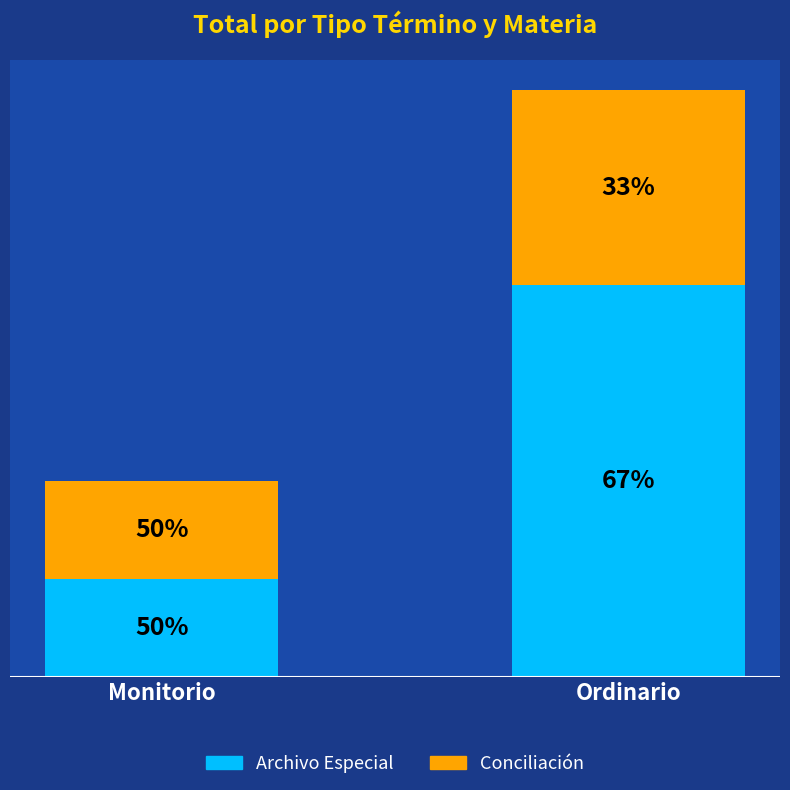

What are all the series names shown in the legend?

Archivo Especial, Conciliación